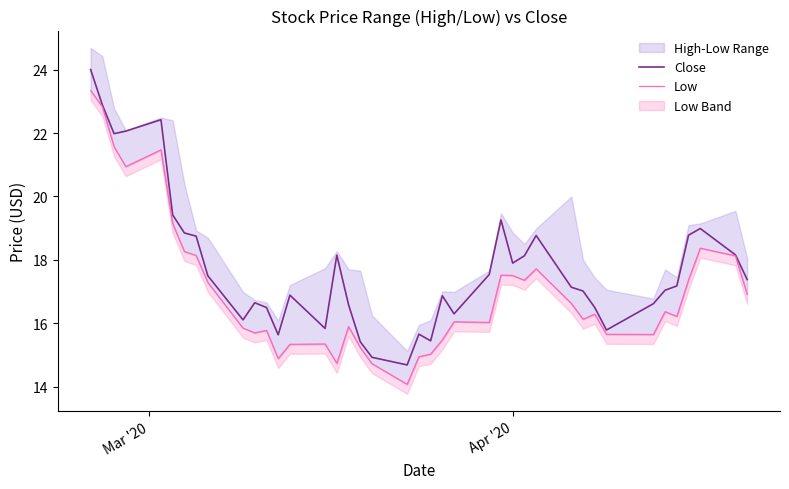

What is the maximum value for Close?

24.0